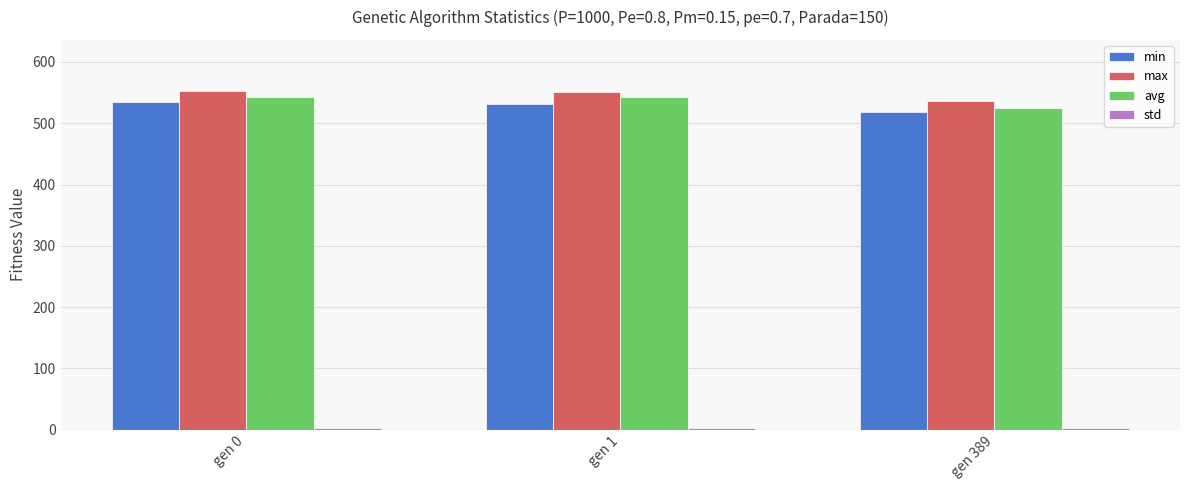

What is the lowest value of the avg series?

524.7